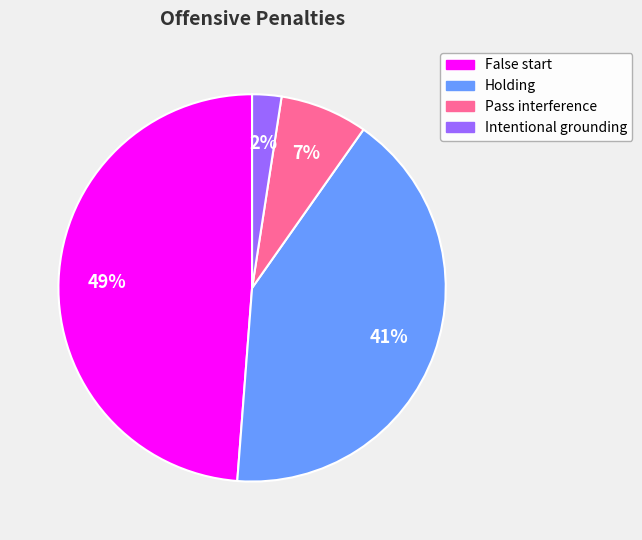

True or false: Holding accounts for 28% of the total.

False